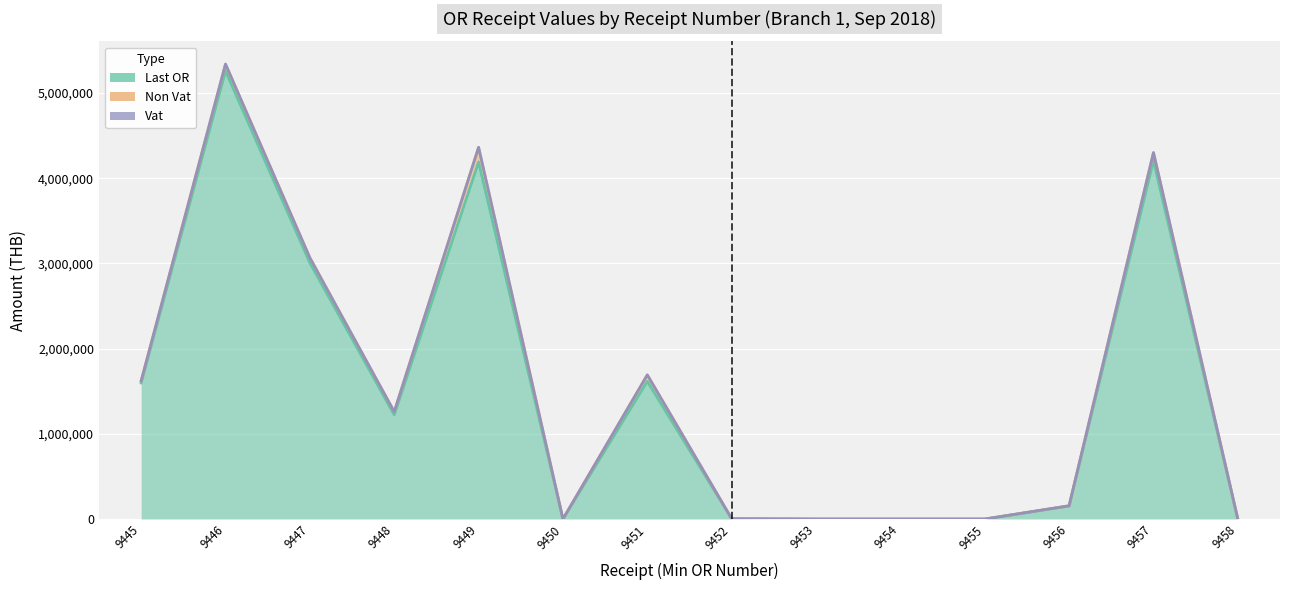

What is the difference between the maximum and minimum values in the Last OR series?

5258190.0